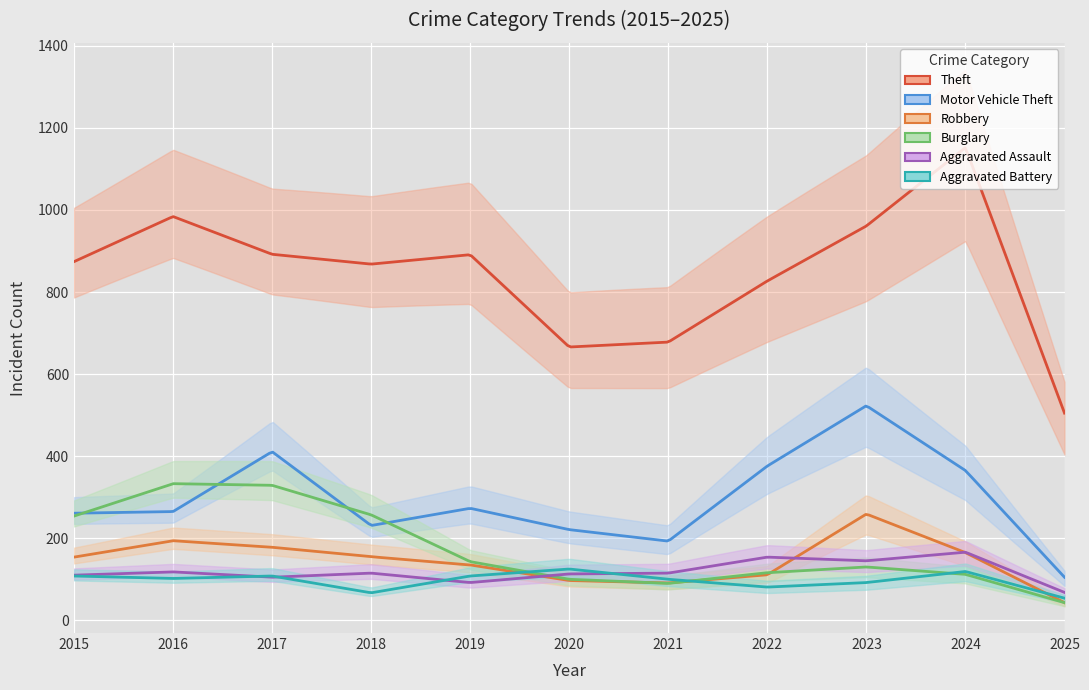

Which category has the lowest value in the Aggravated Assault series?

2025